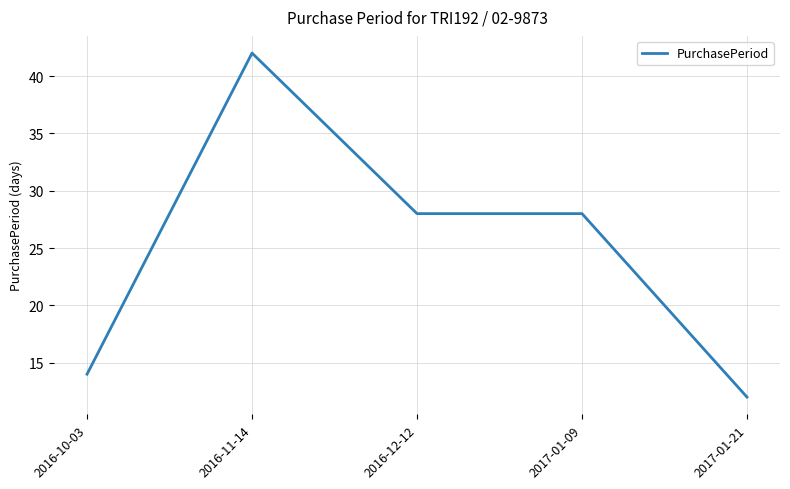

What is the maximum value shown in the chart?

42